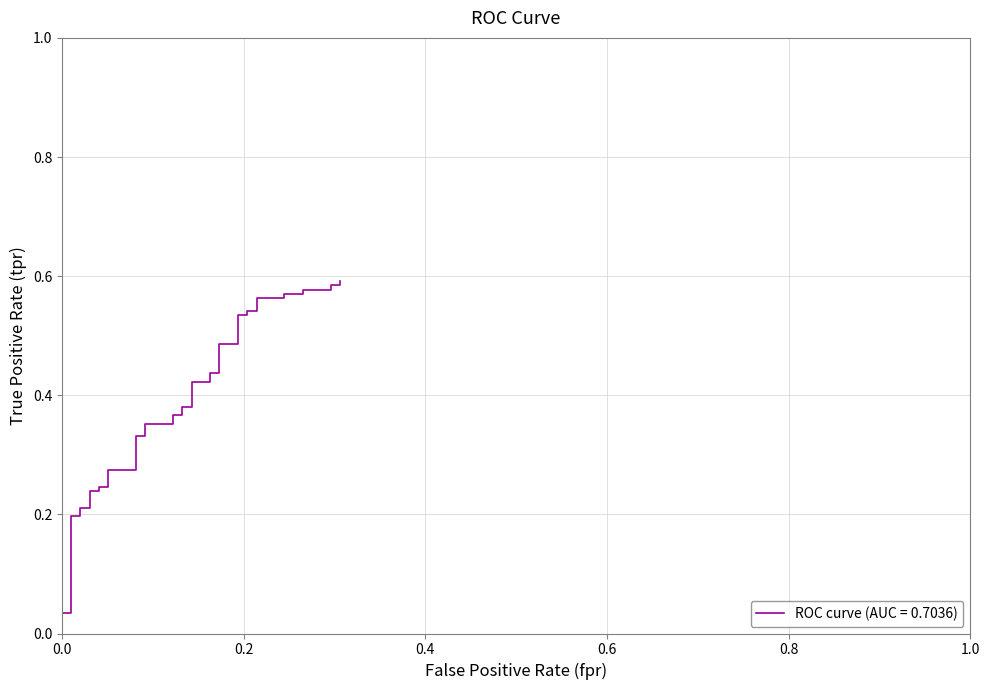

Reading left to right, extract all data points from this chart.

0.0	0.0	0.0	0.2	0.2	0.2	0.2	0.2	0.2	0.2	0.2	0.3	0.3	0.3	0.3	0.4	0.4	0.4	0.4	0.4	0.4	0.4	0.4	0.4	0.4	0.5	0.5	0.5	0.5	0.5	0.5	0.6	0.6	0.6	0.6	0.6	0.6	0.6	0.6	0.6